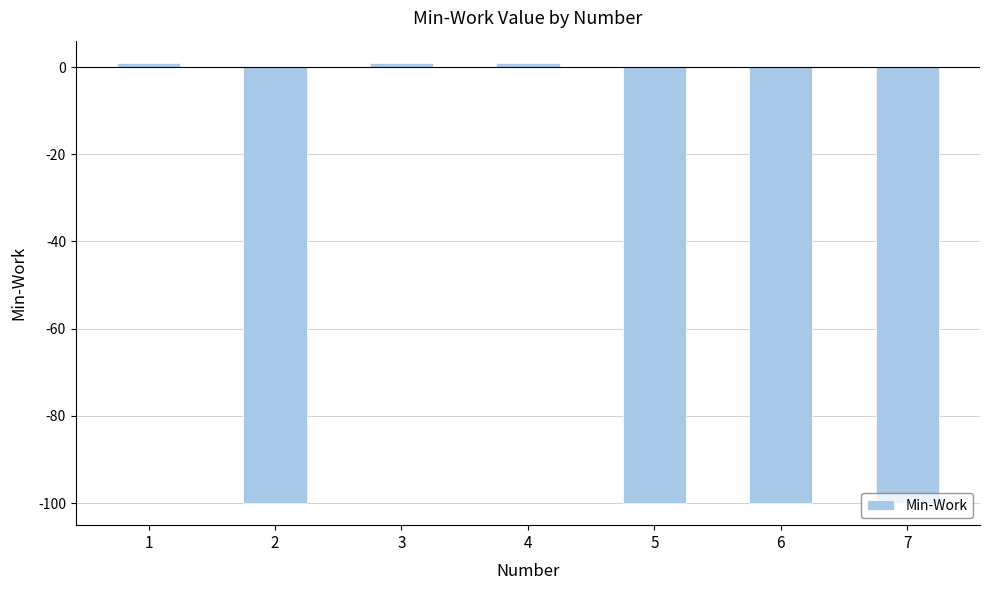

What is the minimum value shown in the chart?

-100